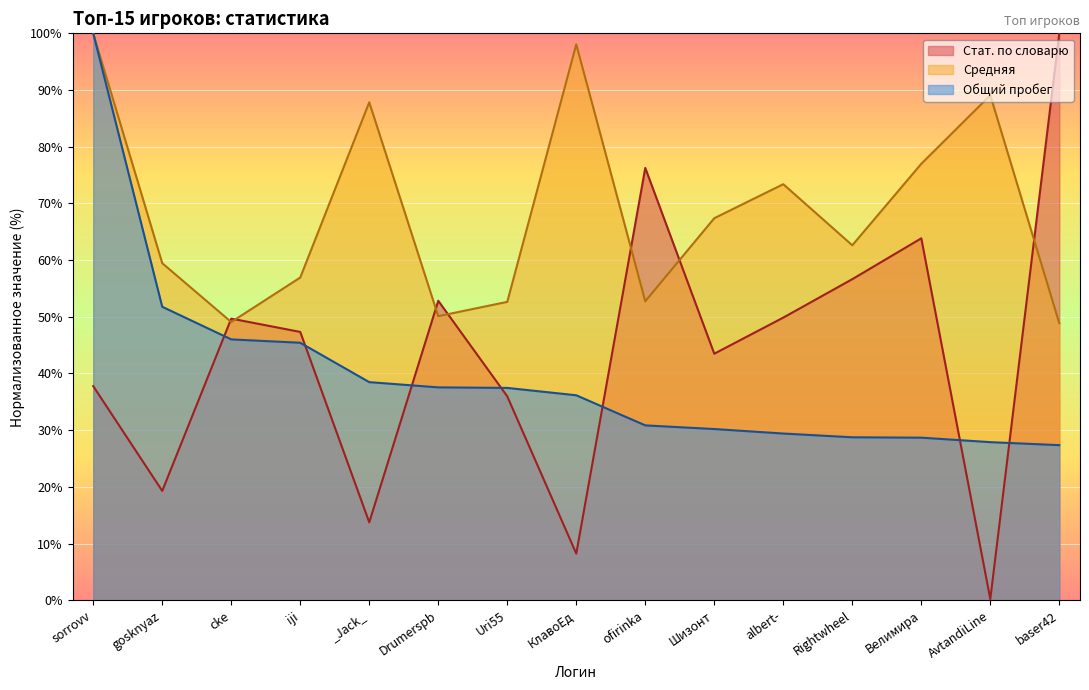

Is the value of Средняя at Шизонт greater than the value of Стат. по словарю at baser42?

No